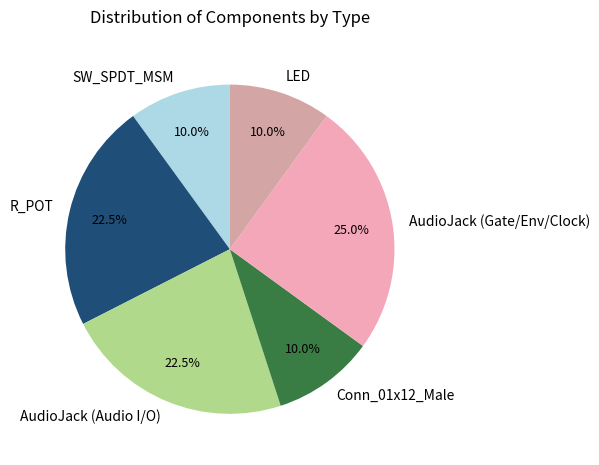

Approximately how many times larger is the value at LED compared to Conn_01x12_Male?

1.0